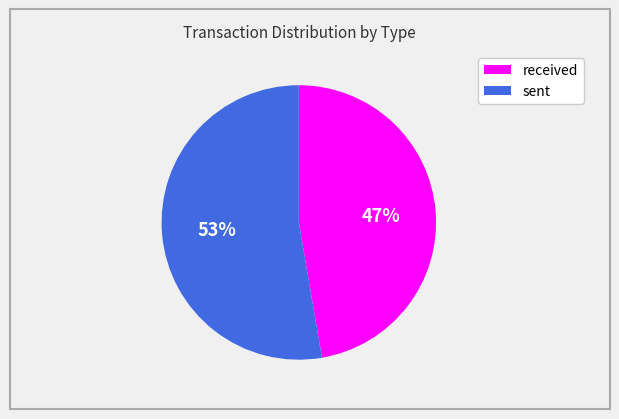

To the nearest percent, what is the average slice percentage?

50%